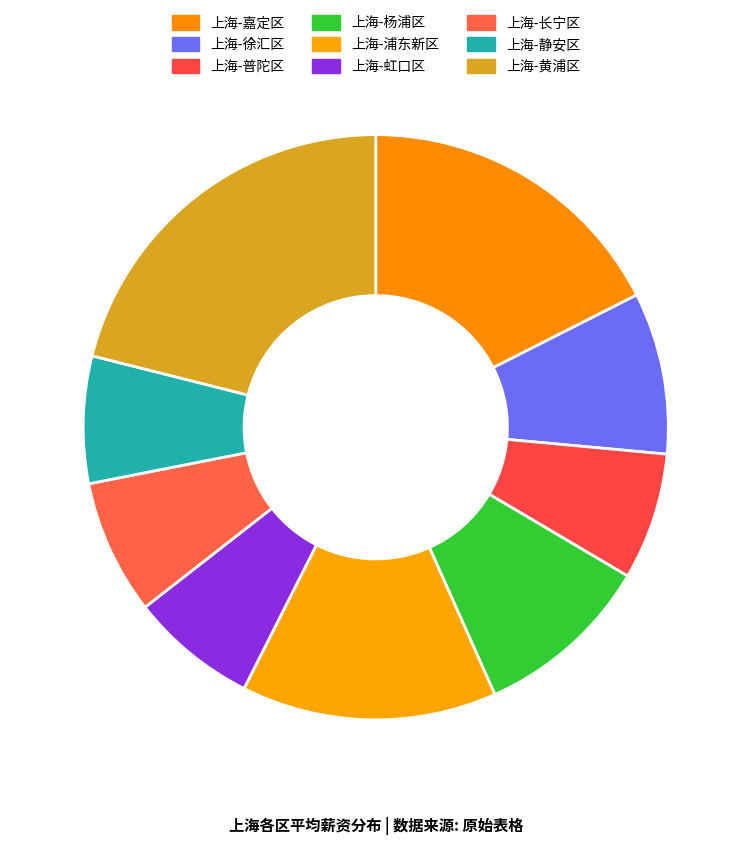

What portion of the pie excludes 上海-黄浦区?

78.9%